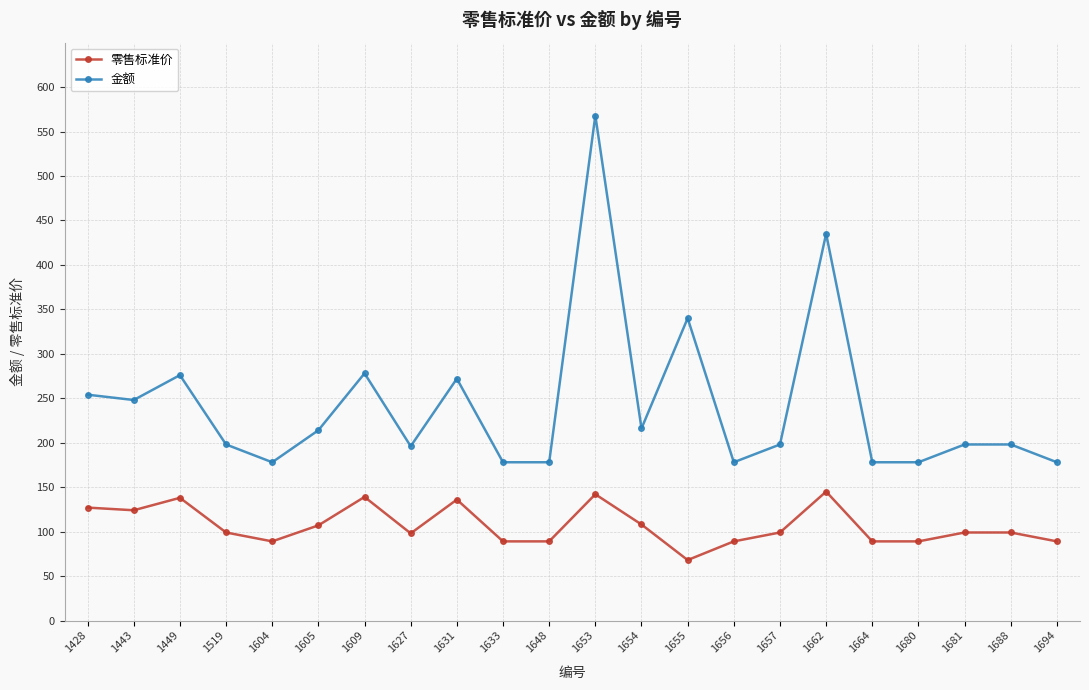

How many distinct data groups are displayed?

2